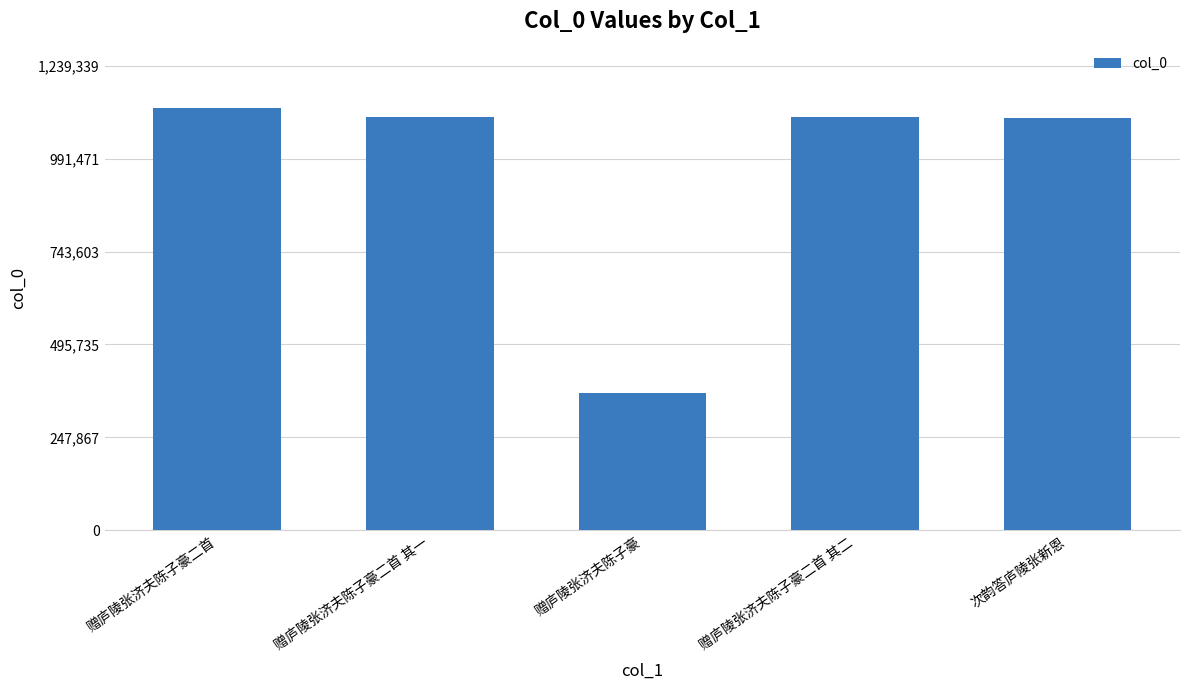

What position from the left is 赠庐陵张济夫陈子豪二首?

1